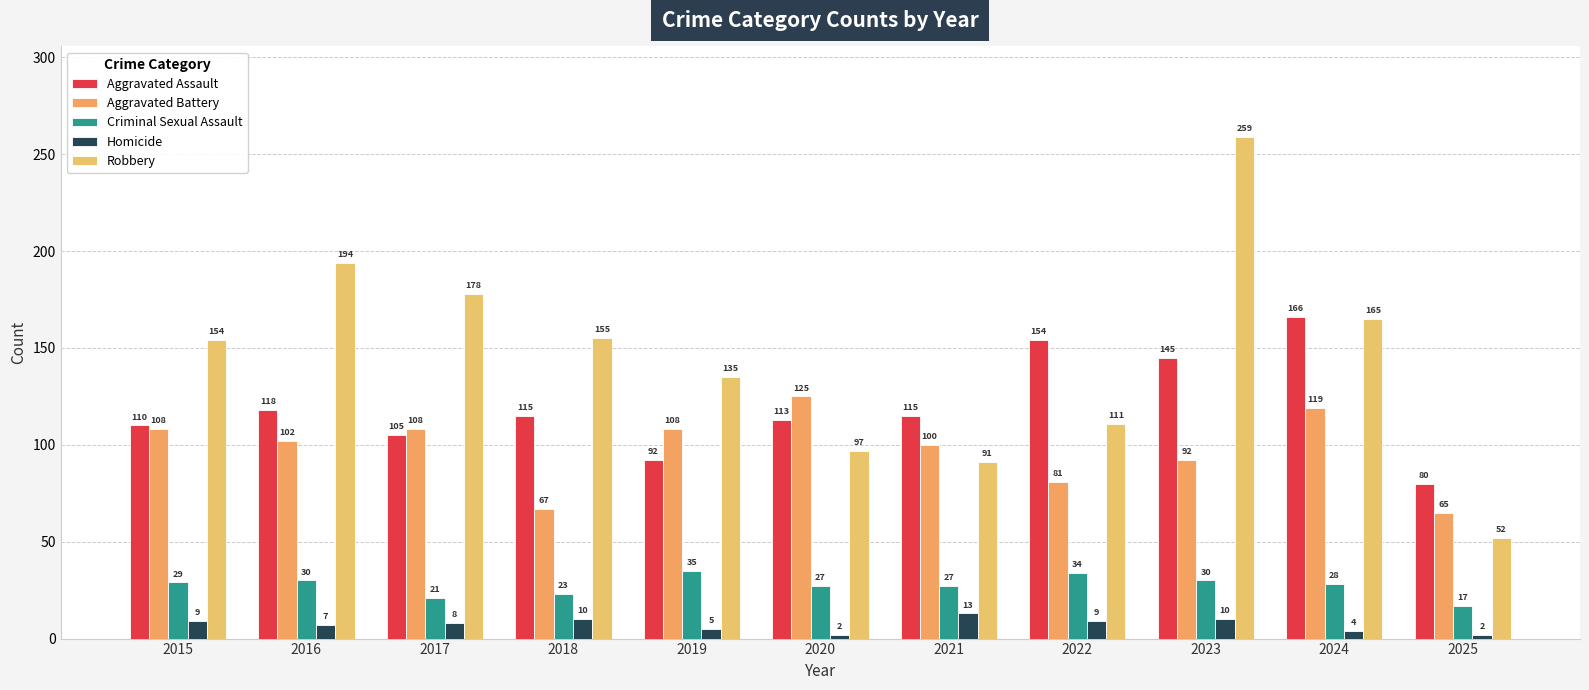

List the labels in order of Robbery value, largest first.

2023, 2016, 2017, 2024, 2018, 2015, 2019, 2022, 2020, 2021, 2025